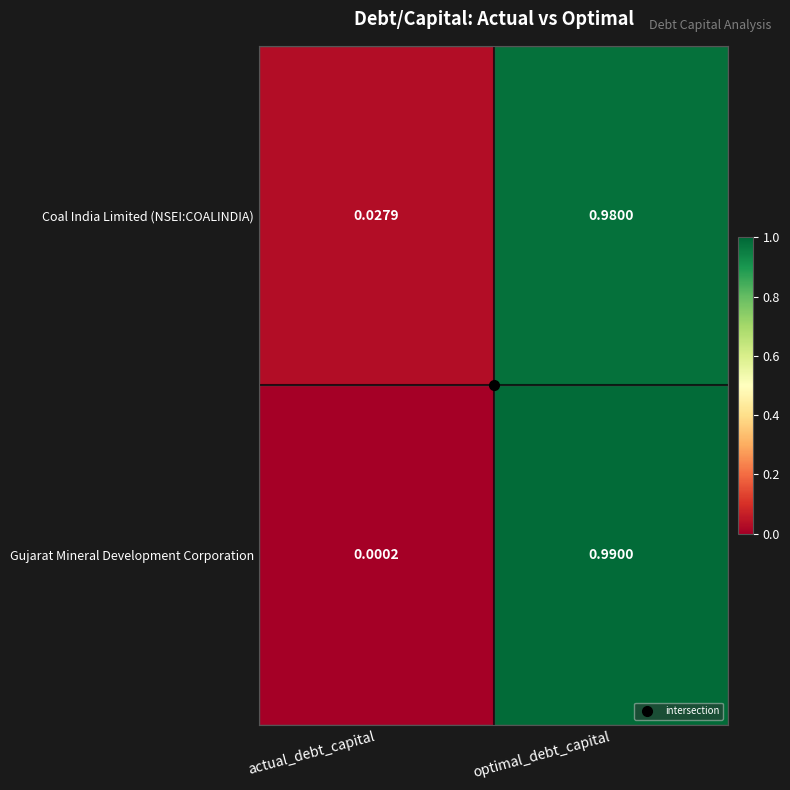

At which label does Gujarat Mineral Development Corporation reach its minimum?

actual_debt_capital